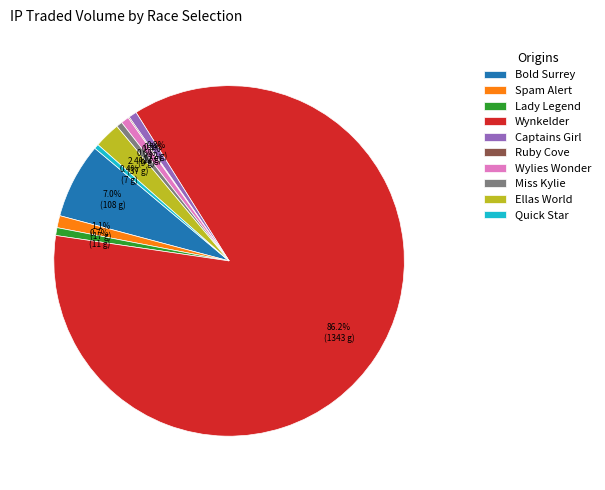

What is the ratio of the value at Bold Surrey to the value at Quick Star?

16.3